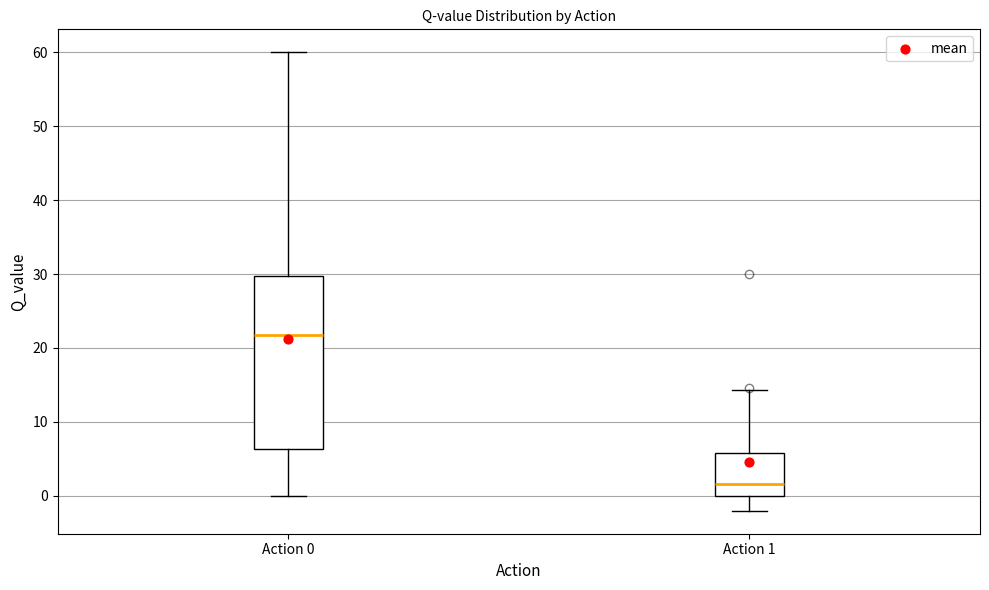

Comparing the boxes themselves (not the whiskers), which one is the tallest?

Action 0